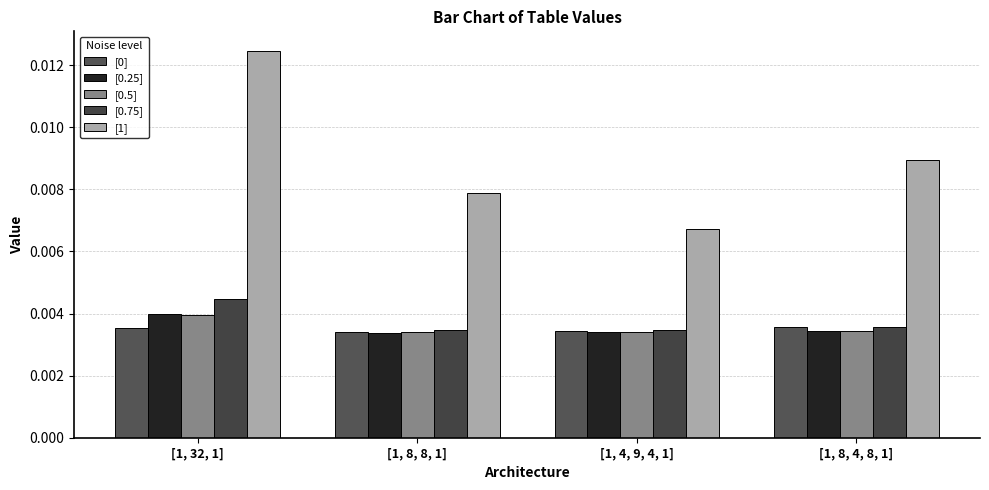

How many bars are there in total?

20